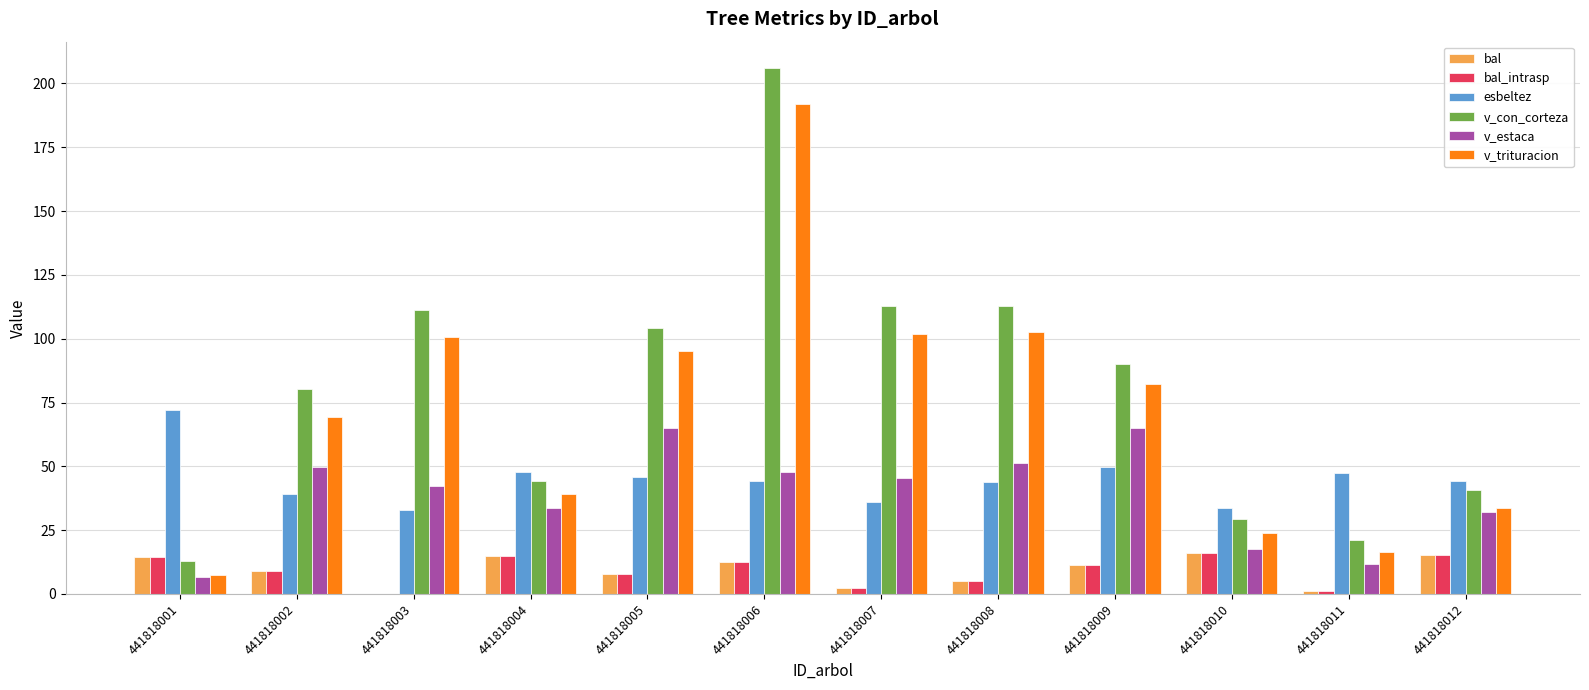

How many data points does each series have?

12